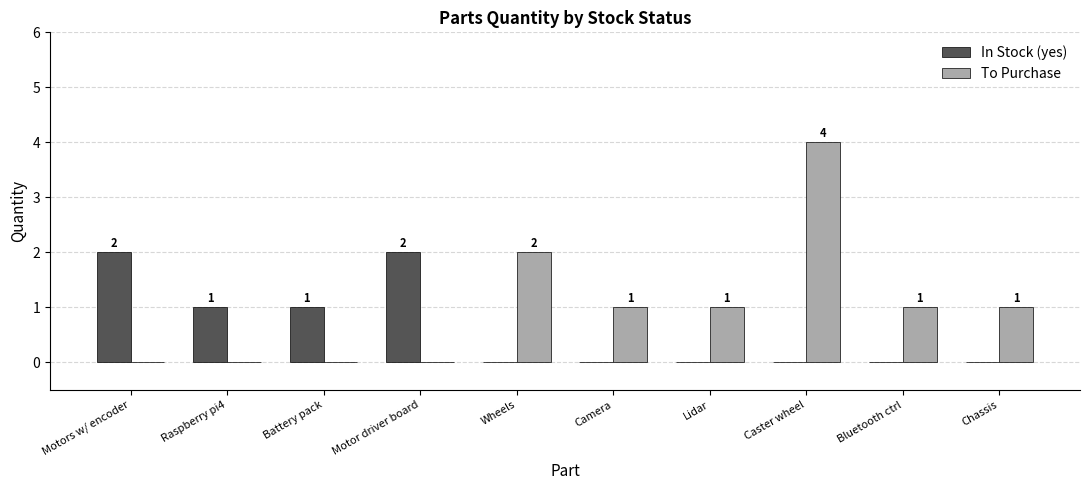

Which series has the largest total across all categories?

To Purchase